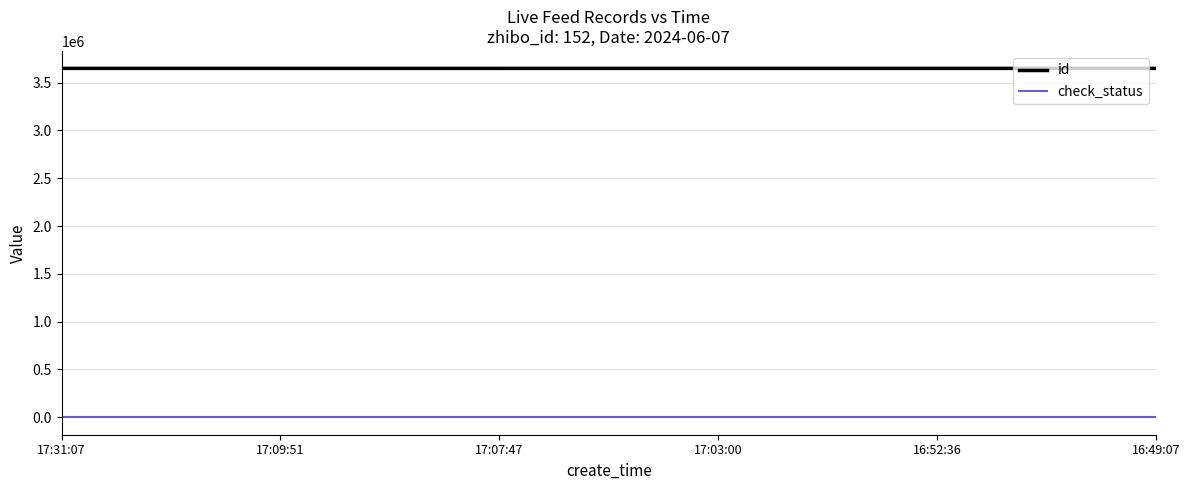

What is the lowest value of the check_status series?

1